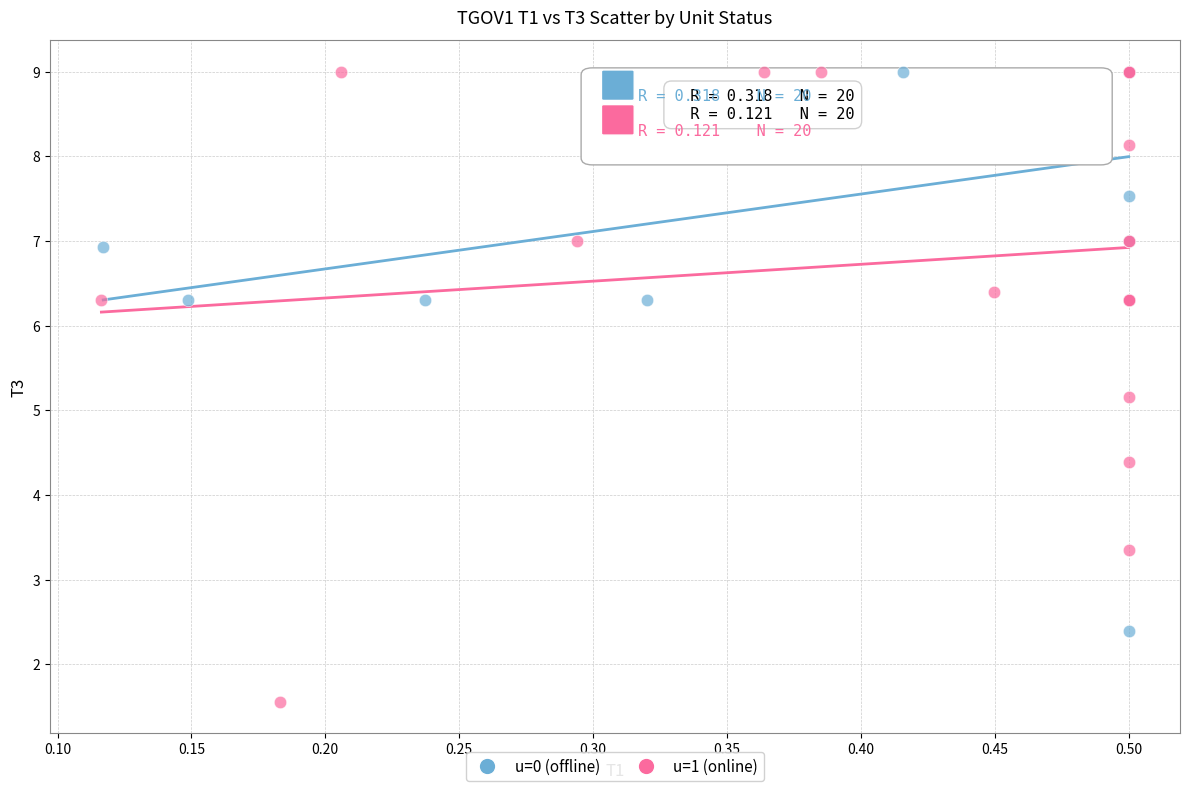

Which series has the largest Y range (max minus min)?

u=1 (online)